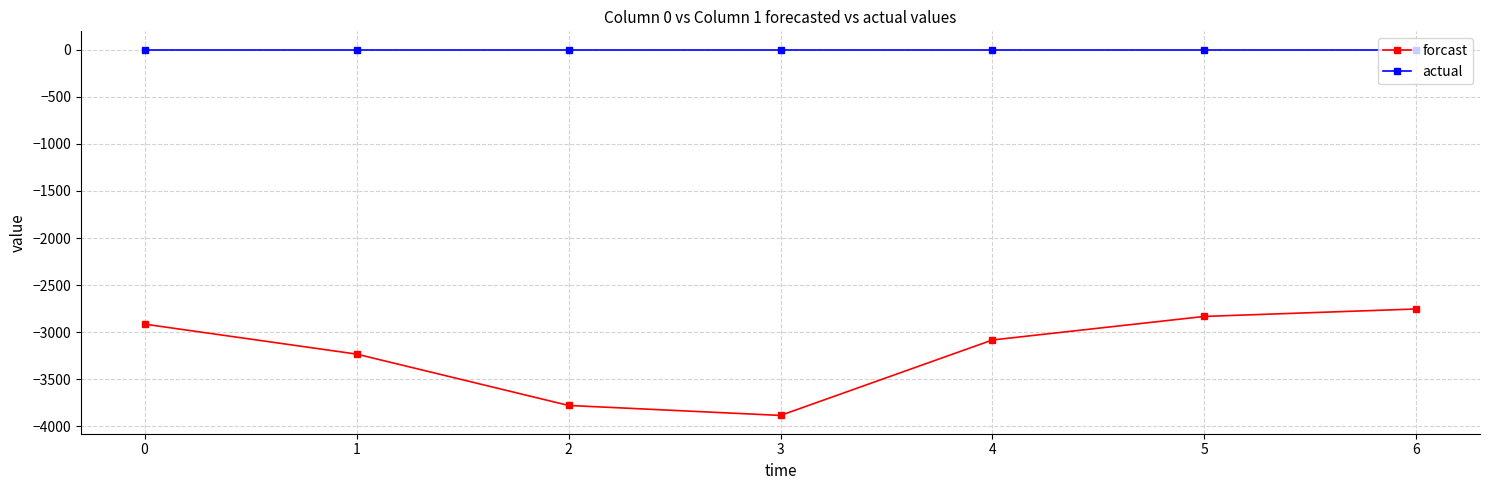

What is the total value across all series at 6?

-2753